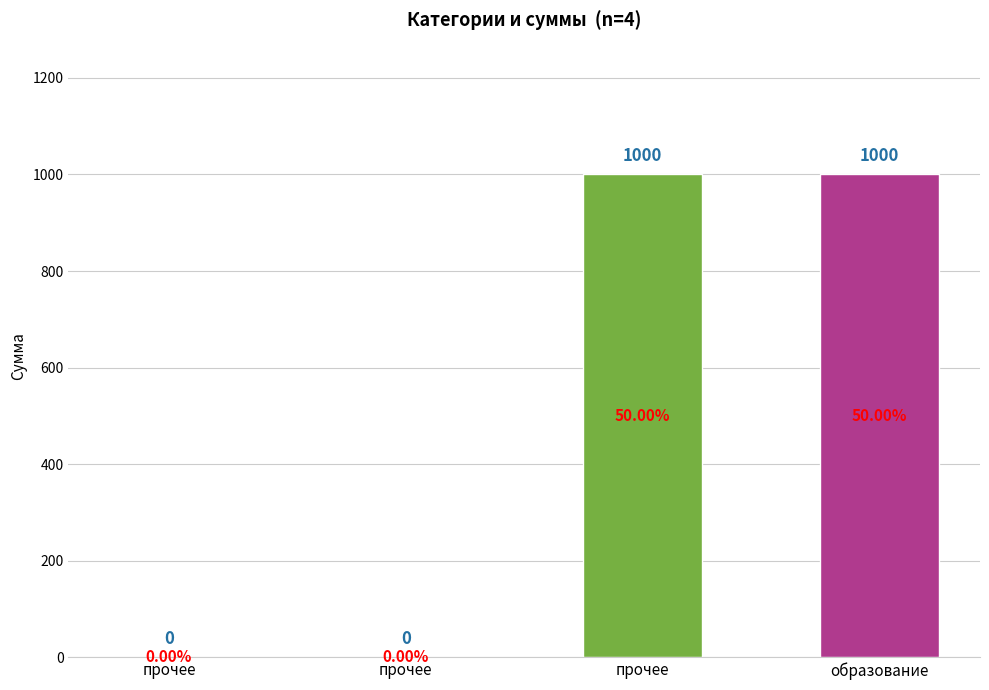

Which label corresponds to the smallest value in the chart?

прочее